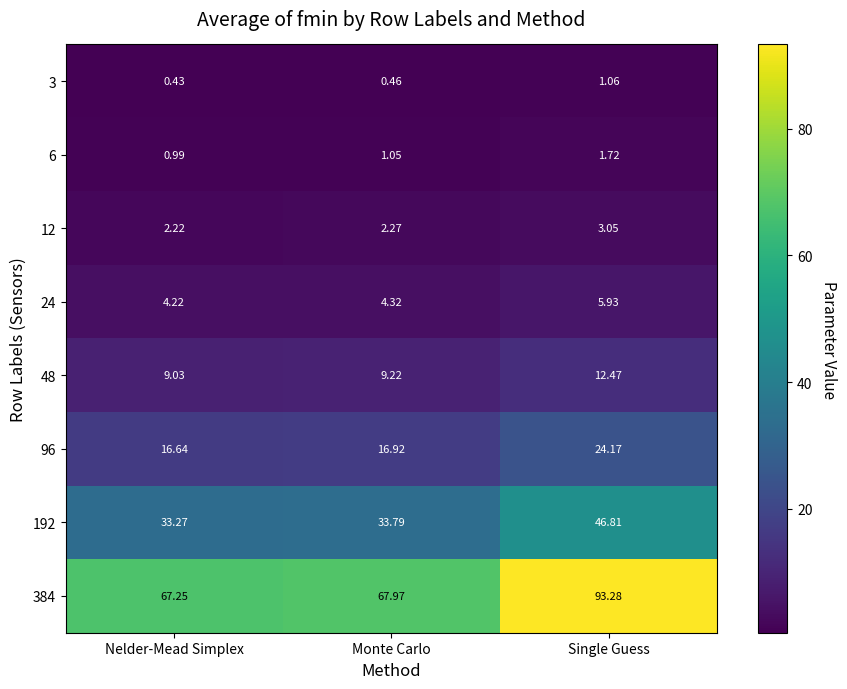

At which label is 3 closest to 0?

Nelder-Mead Simplex